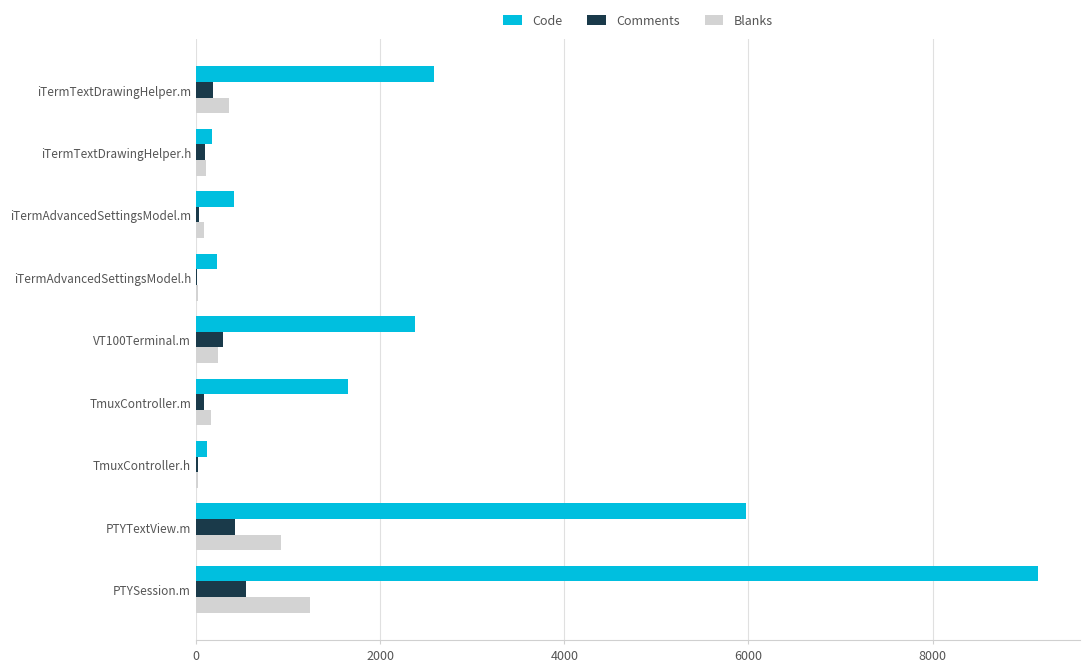

Which series has the largest total across all categories?

Code